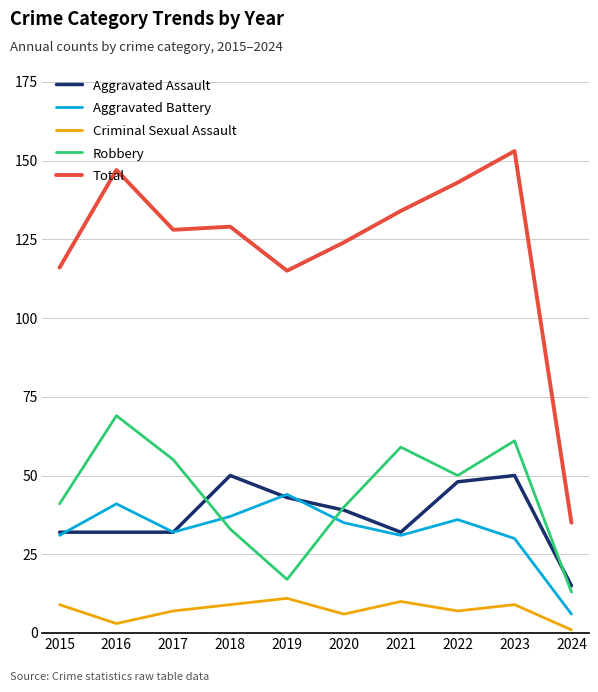

What is the smallest value displayed?

1